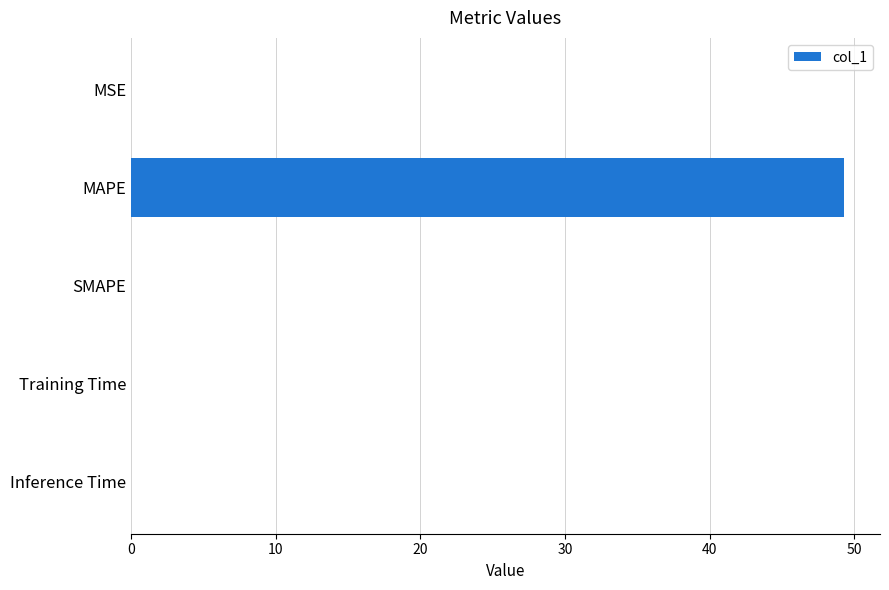

At which category does the chart reach its peak across all series?

MAPE